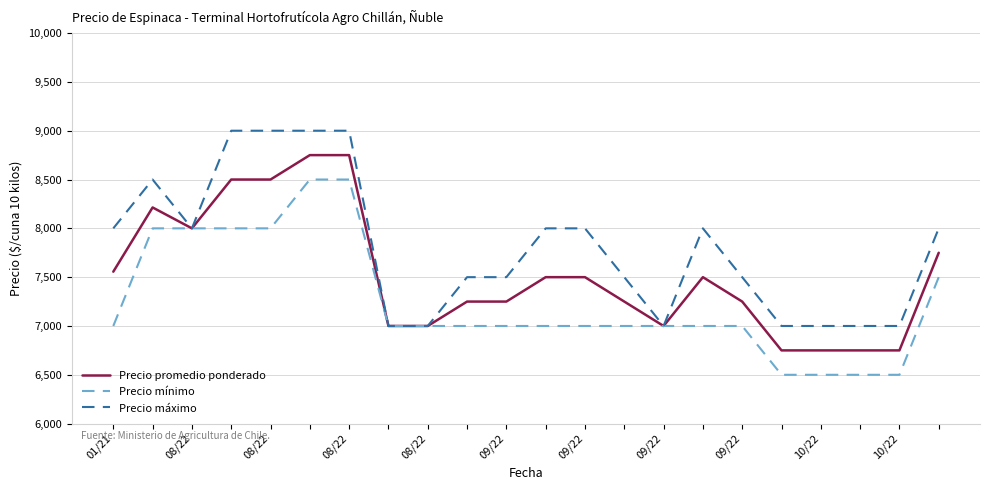

List the series in order of their peak value, highest first.

Precio máximo, Precio promedio ponderado, Precio mínimo